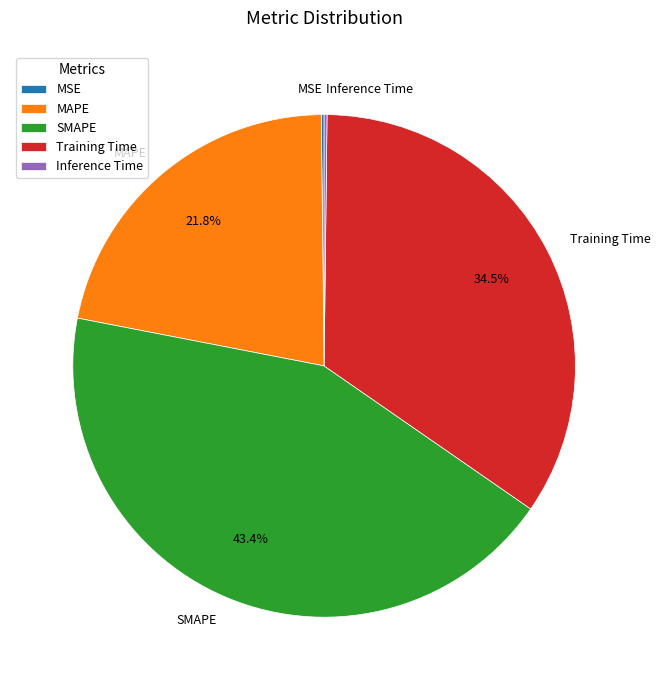

Which category has the biggest portion of the pie?

SMAPE